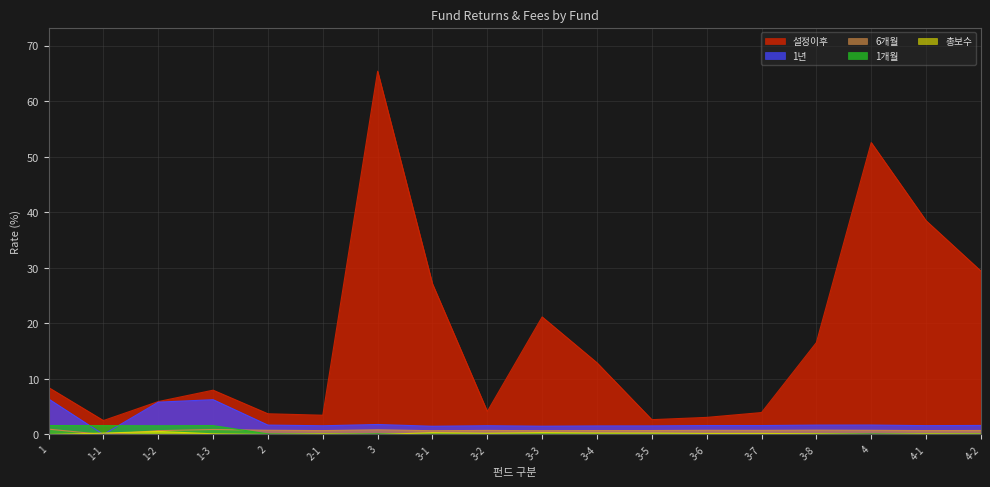

Which series has the largest range (max minus min)?

설정이후